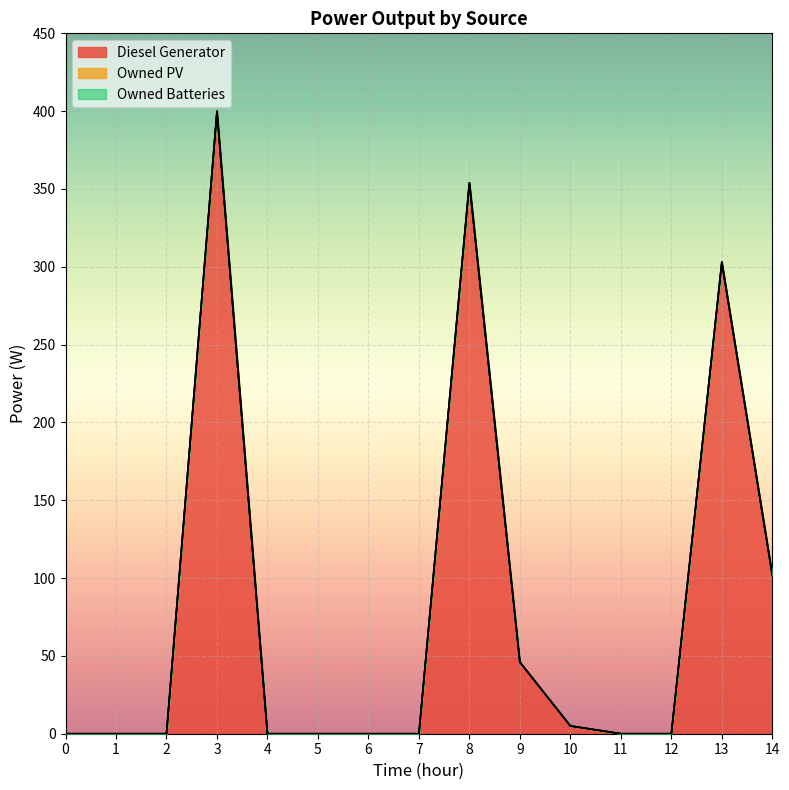

Where is Diesel Generator nearest to the value 200?

14